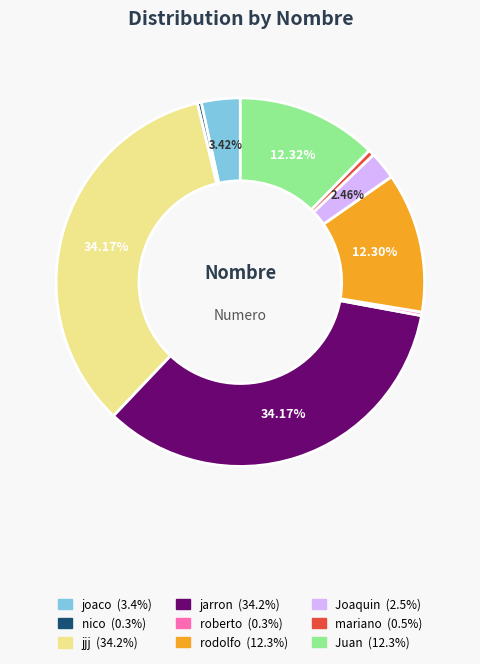

Approximately how many times larger is the value at Juan compared to Joaquin?

5.0